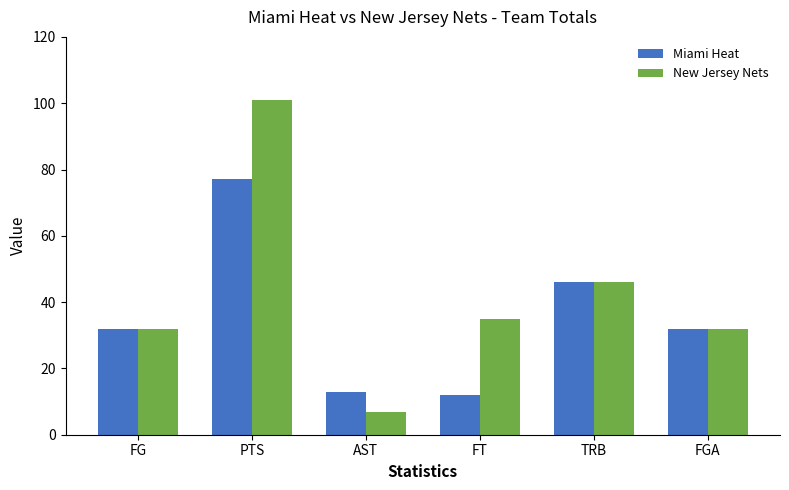

Reading left to right, what are all the values shown in this chart?

Miami Heat: FG=32	PTS=77	AST=13	FT=12	TRB=46	FGA=32
New Jersey Nets: FG=32	PTS=101	AST=7	FT=35	TRB=46	FGA=32